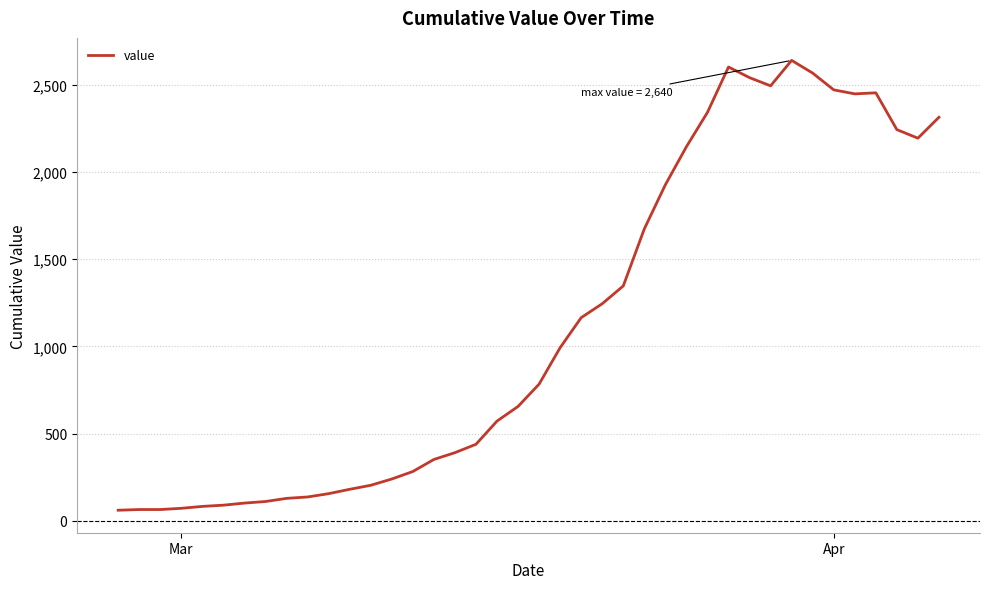

What is the average value?

1124